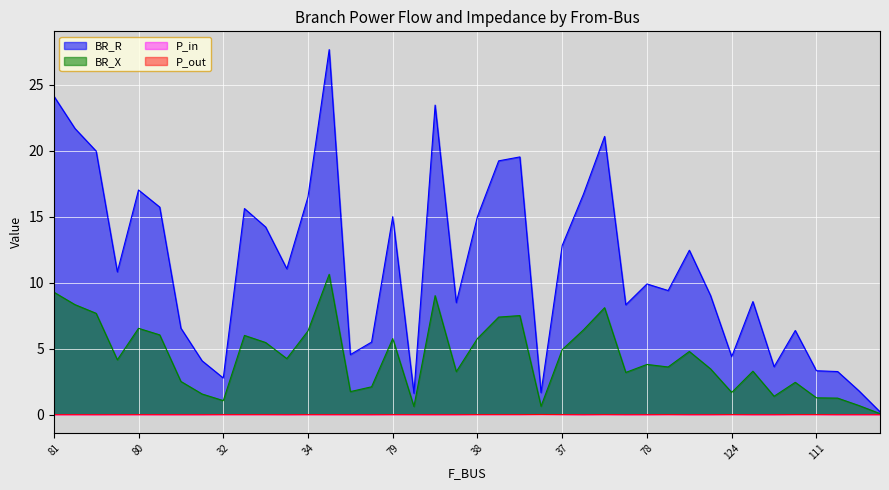

Where does the BR_X series first go above 4?

81